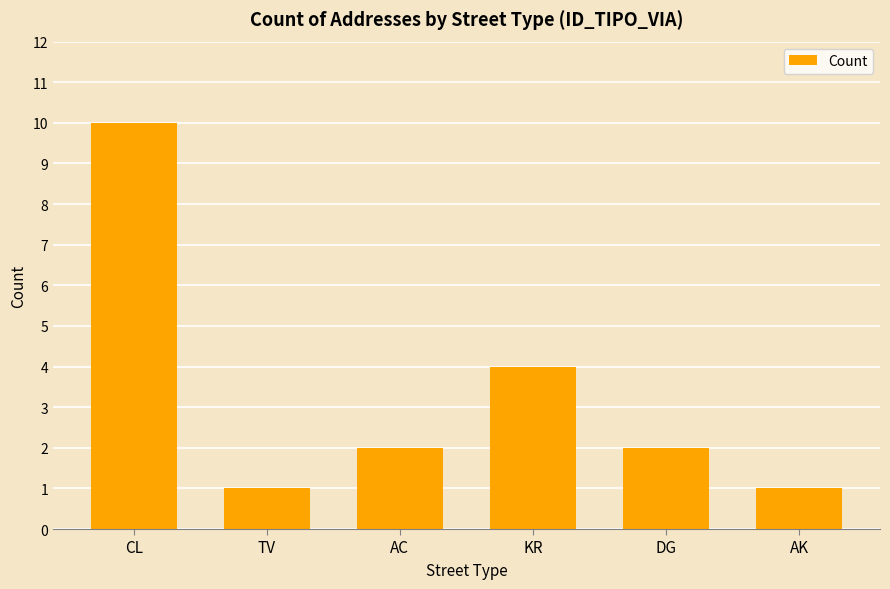

Between DG and CL, which is larger?

CL